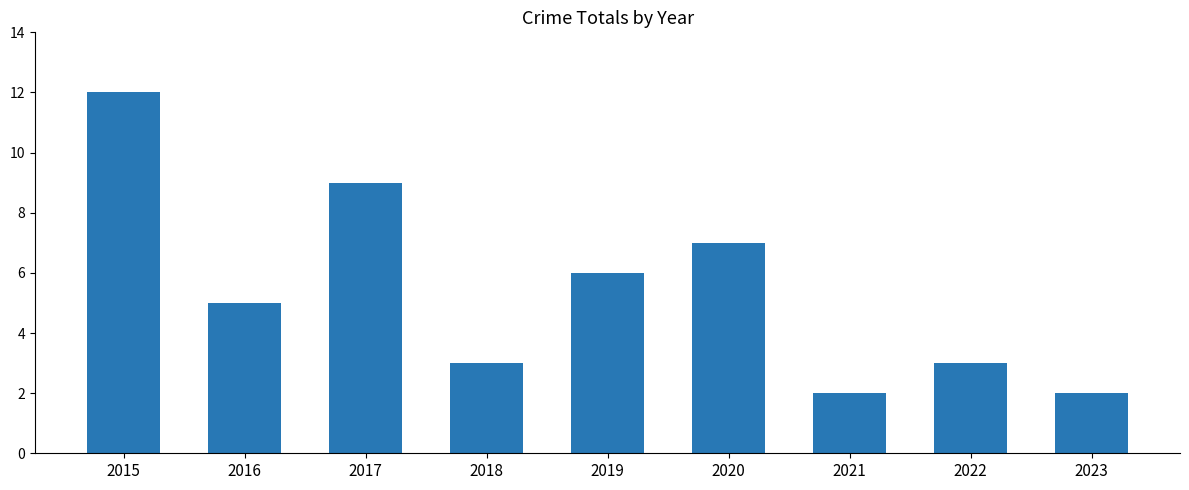

True or false: the data shows 3 at 2018.

True